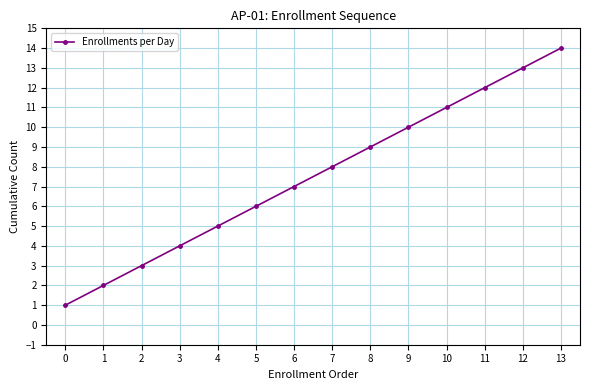

True or false: the data has more than 1 interior local peaks.

False